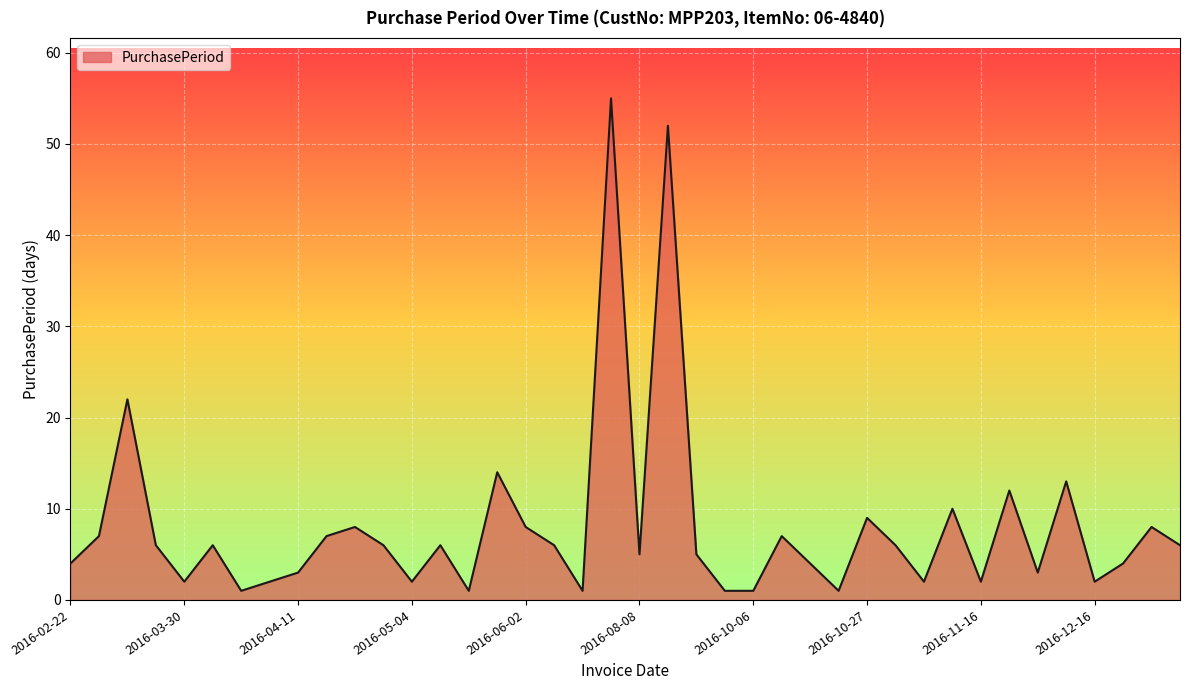

Reading left to right, list all the values displayed in this chart.

4	7	22	6	2	6	1	2	3	7	8	6	2	6	1	14	8	6	1	55	5	52	5	1	1	7	4	1	9	6	2	10	2	12	3	13	2	4	8	6